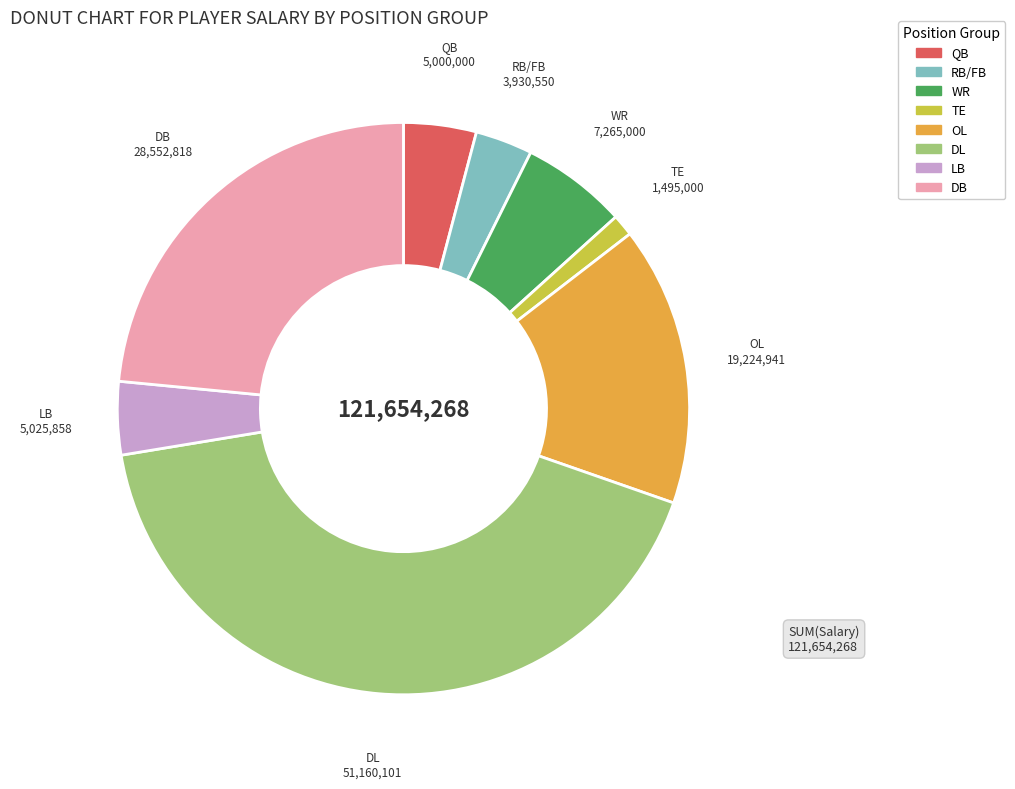

Is there a majority slice in this chart?

No